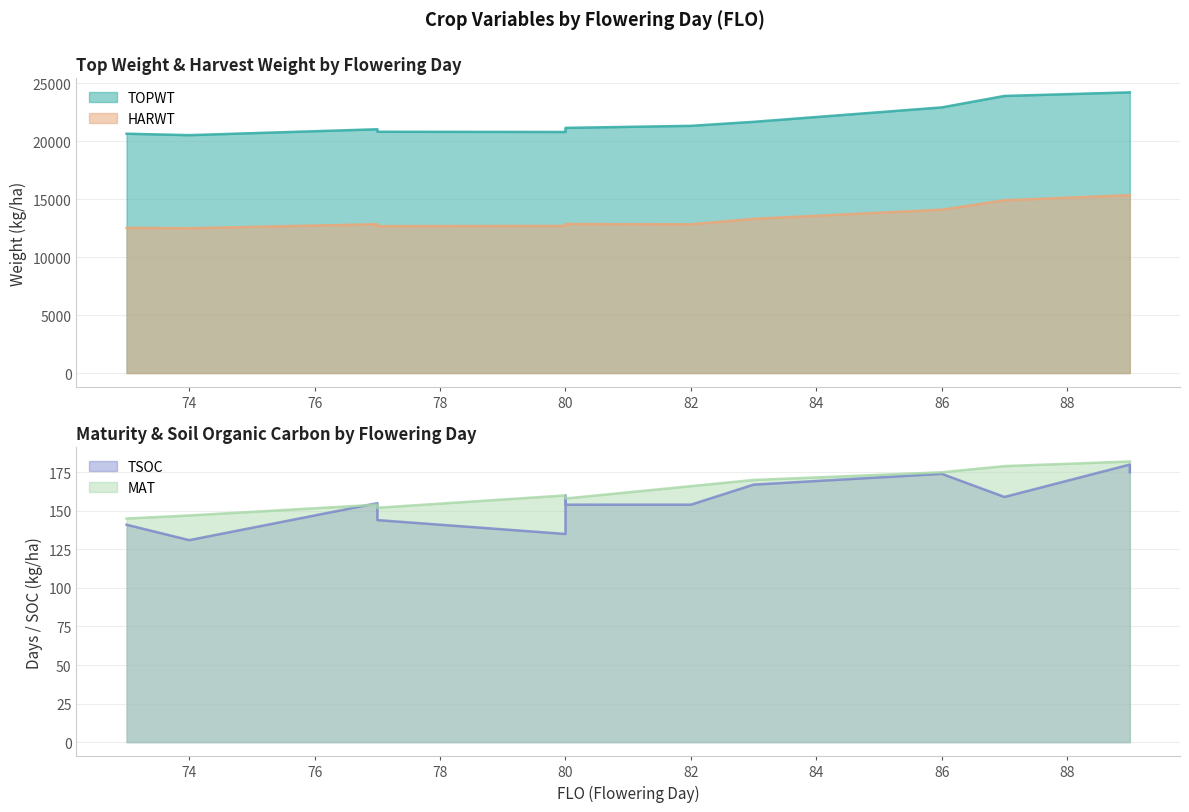

Does the chart display data point markers on the line(s)?

No